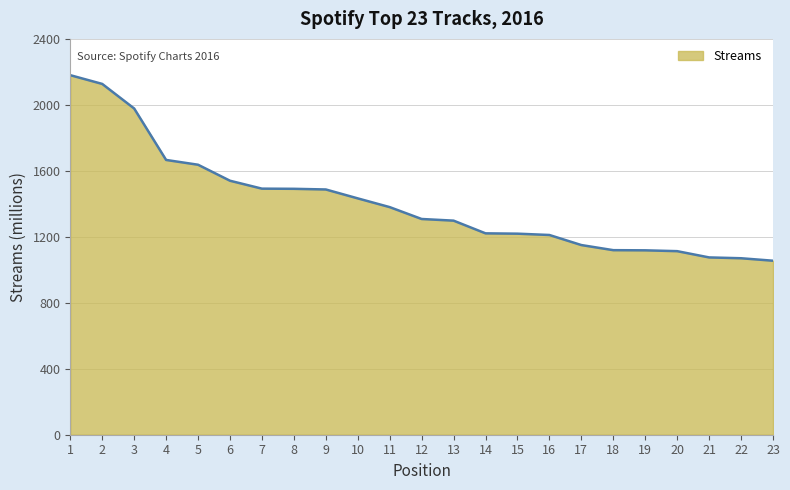

What is the sum of all values?

32368